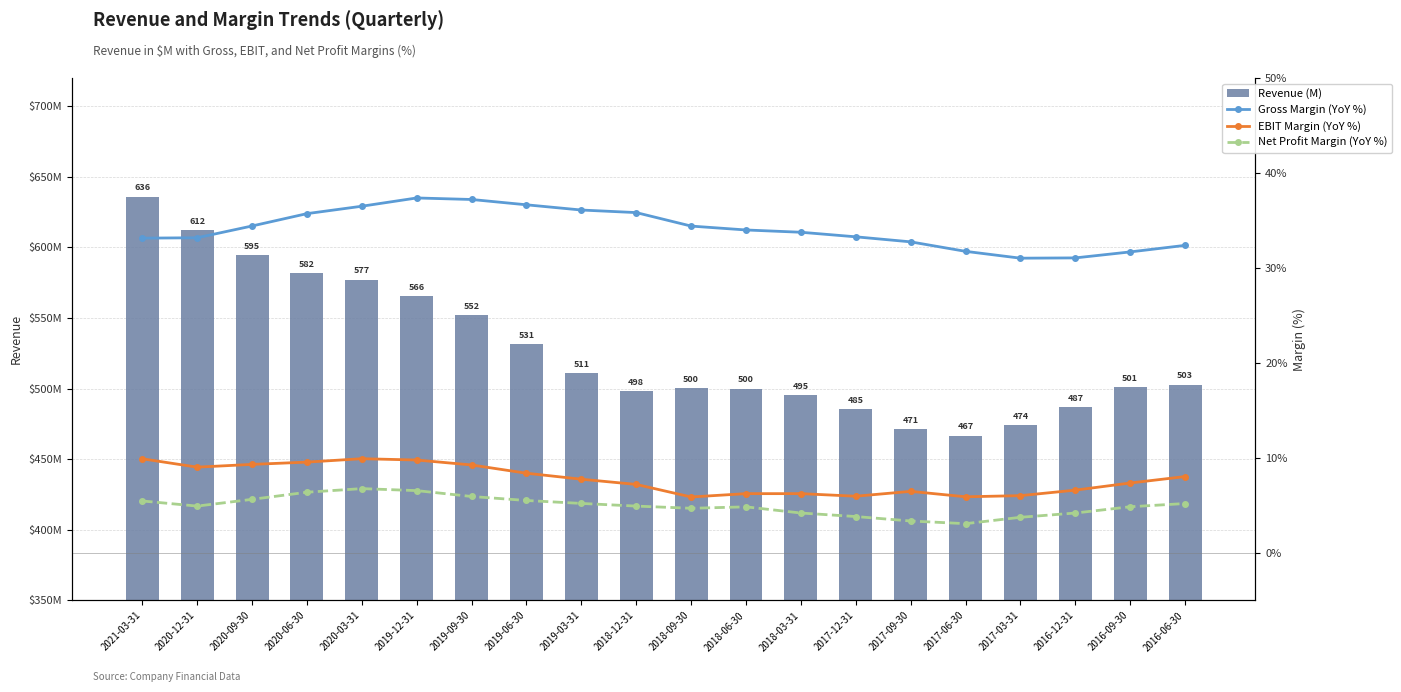

True or false: EBIT Margin (YoY %) has a value of 0.1 at 2019-03-31.

True